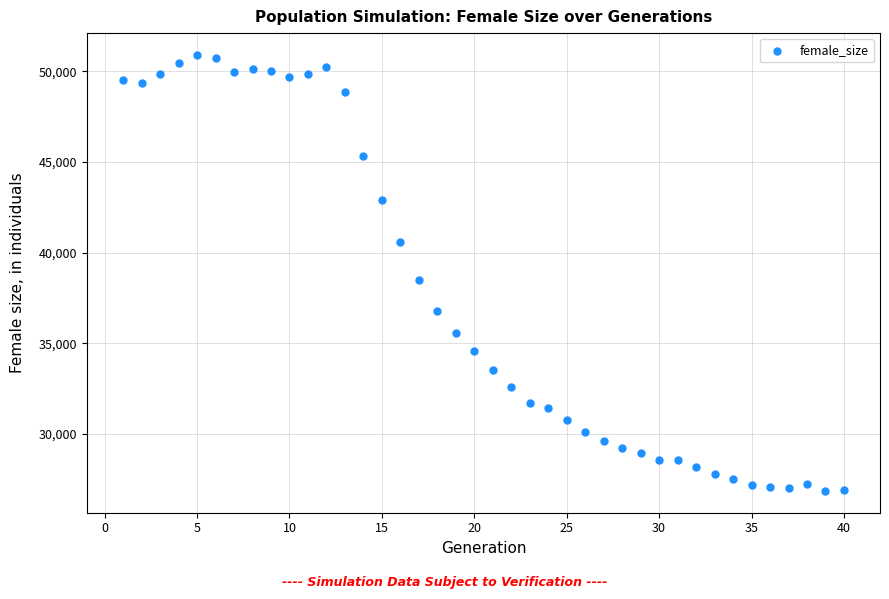

What Y value in the scatter plot is closest to 38880?

38476